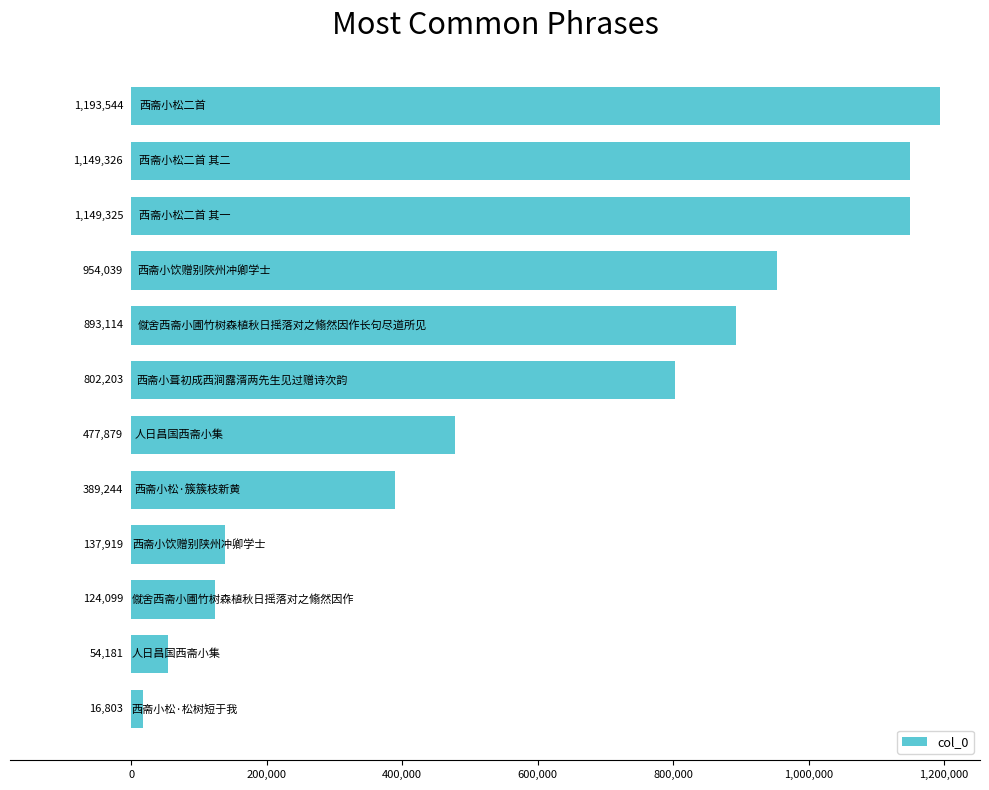

What is the maximum value shown in the chart?

1193544